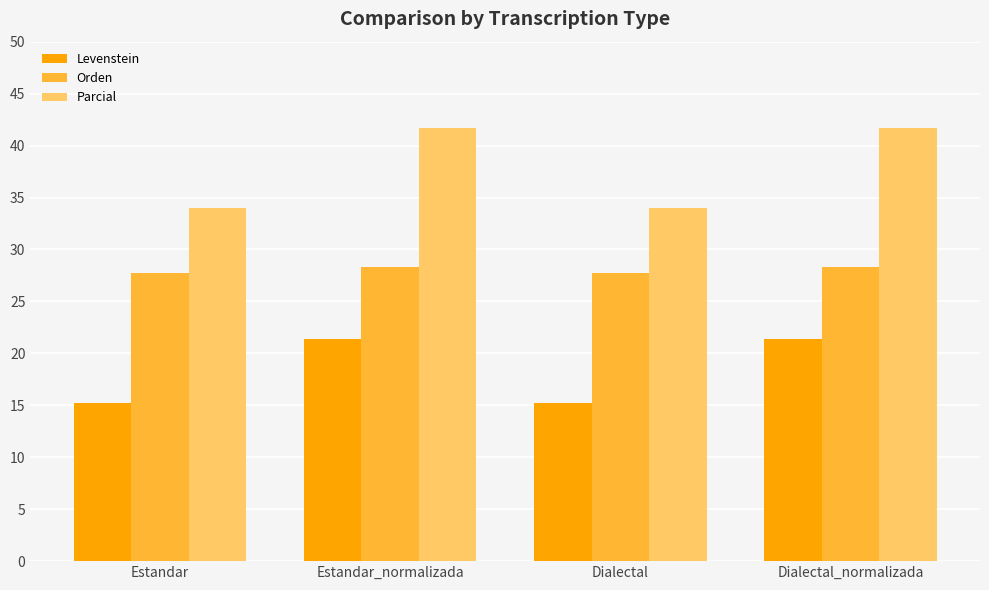

What is the average value of the Orden series?

28.0